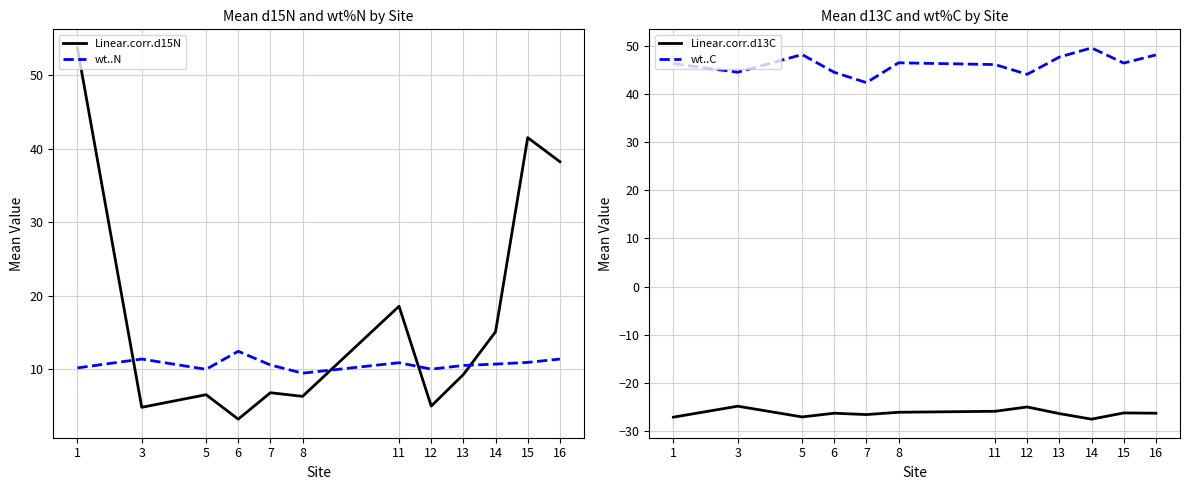

What is the greatest value displayed?

53.7